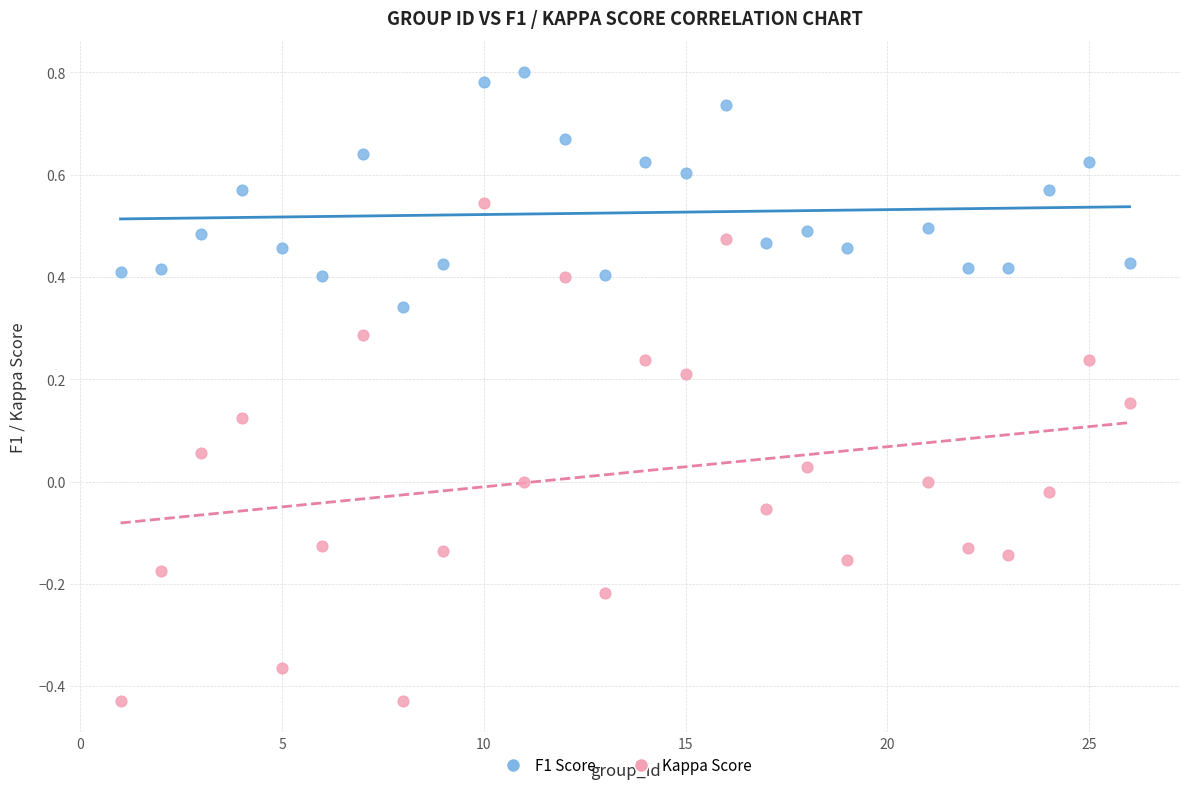

Across all data points, what is the range of Y values (max minus min)?

1.2